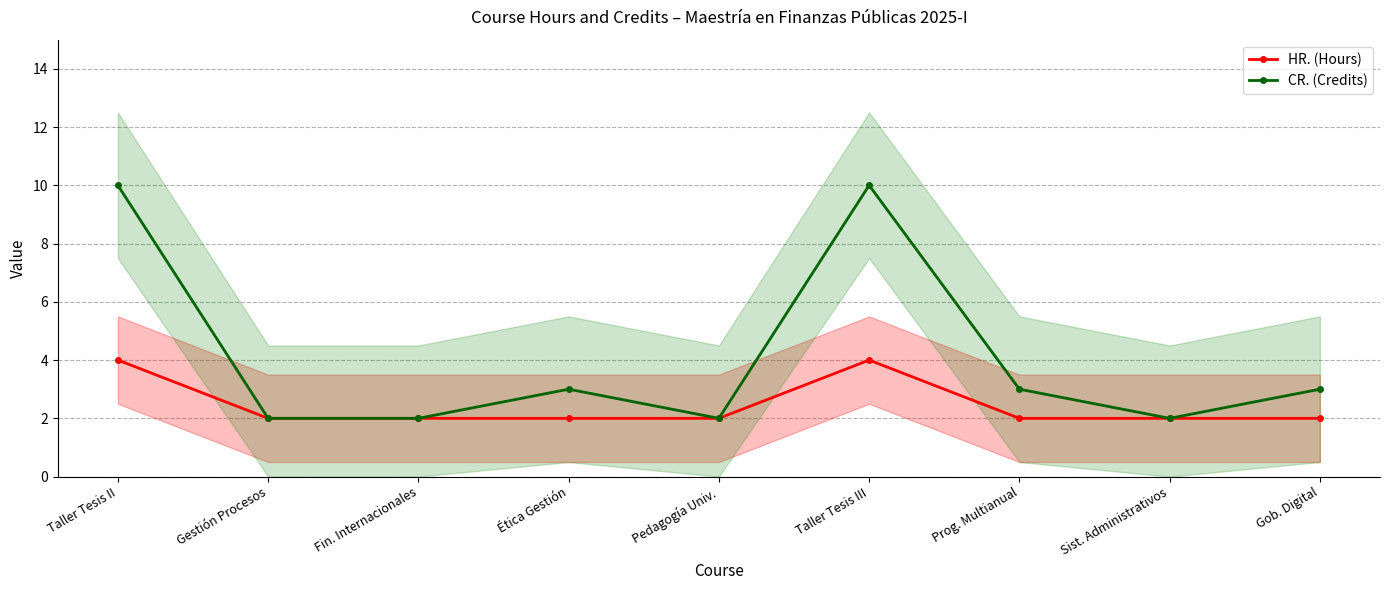

True or false: CR. (Credits) and HR. (Hours) cross at least once.

False